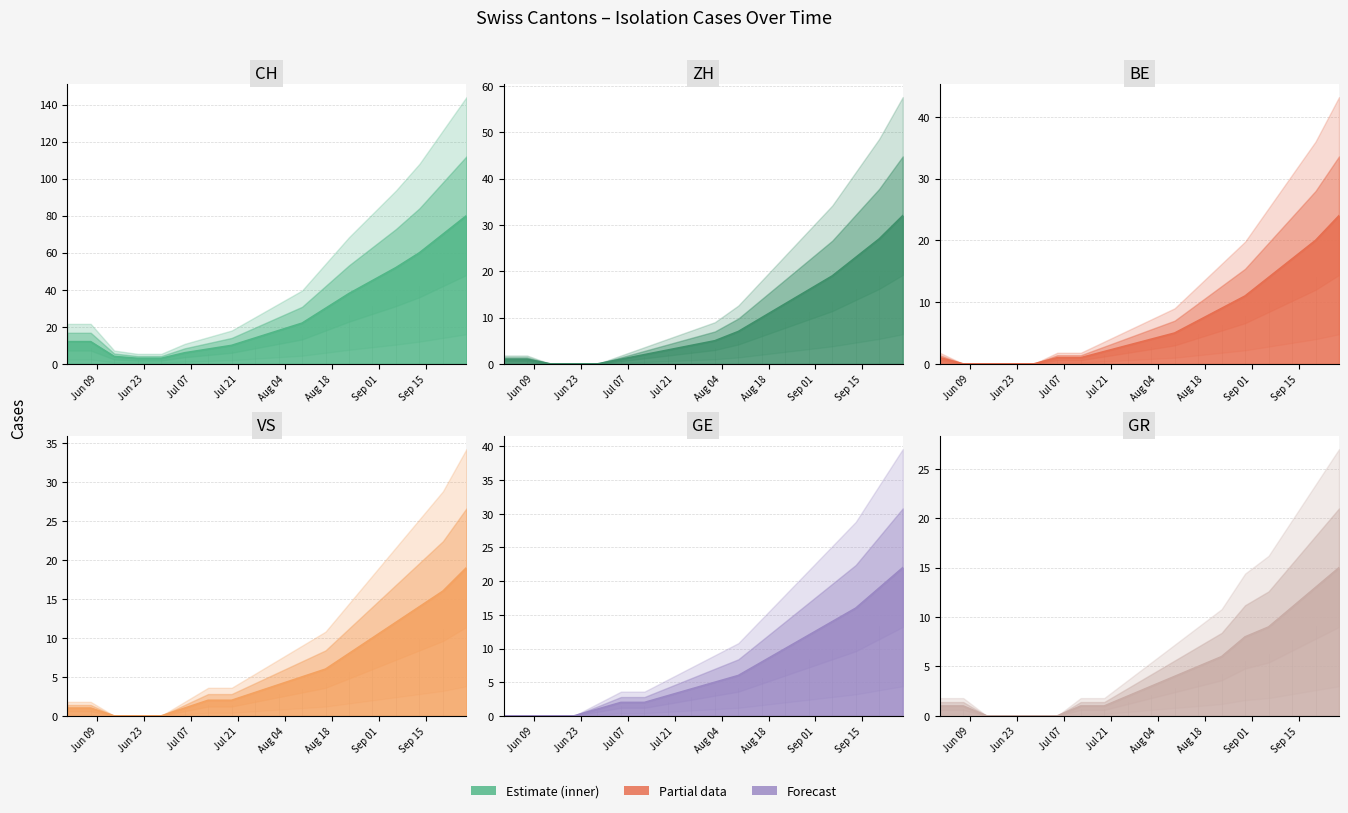

Which category has the highest value across all series?

2020-09-27